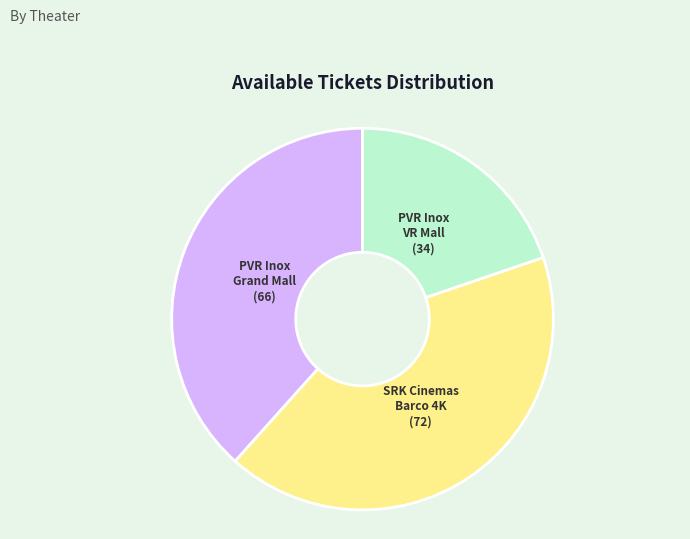

Does any single category account for the majority?

No